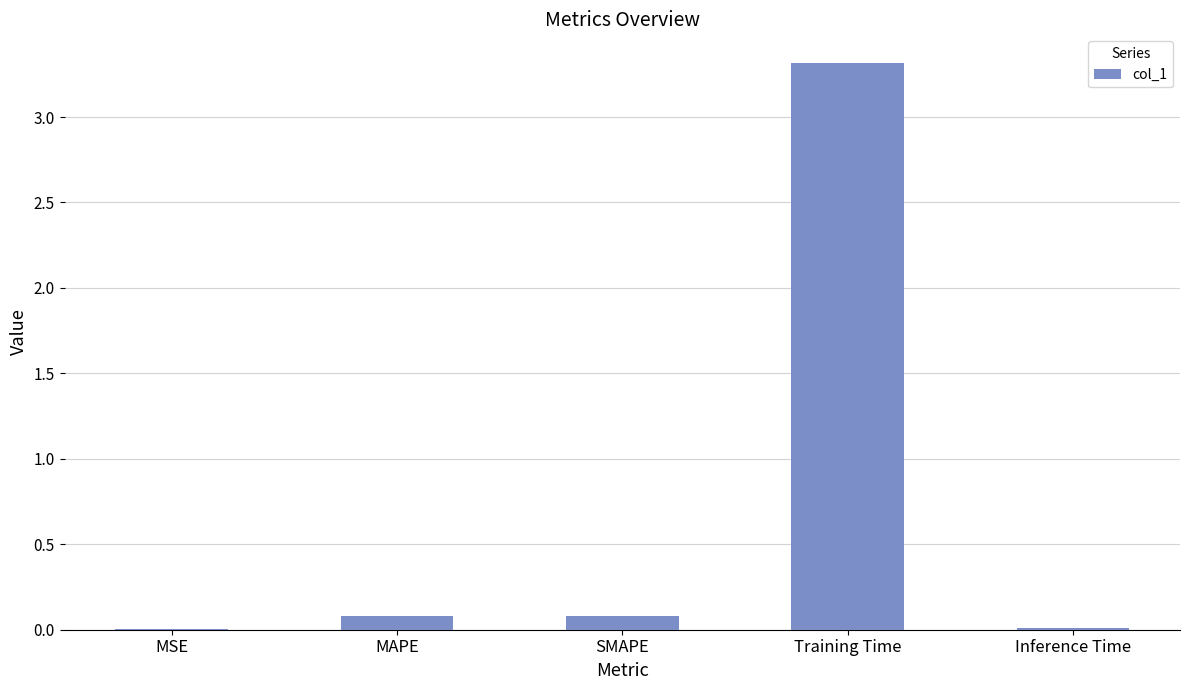

Between Training Time and Inference Time, which is larger?

Training Time